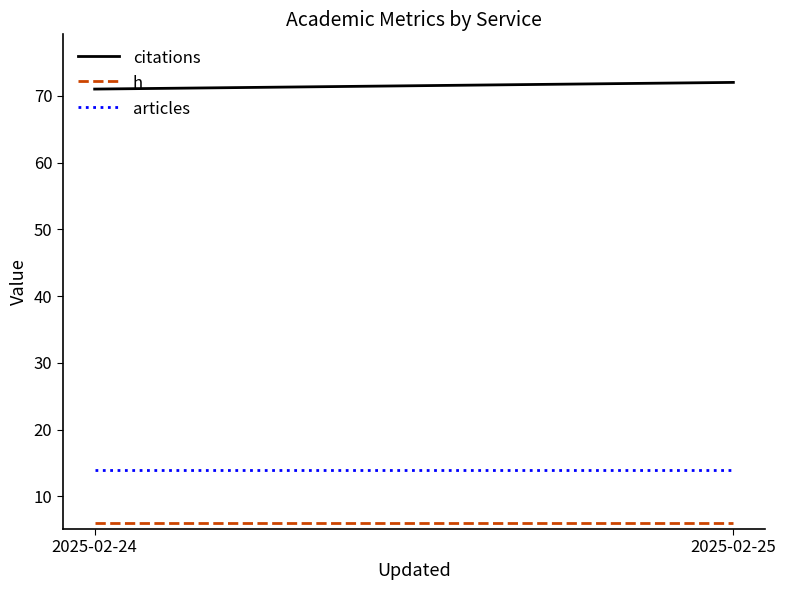

The value of articles at 2025-02-24 is 7. True or false?

False